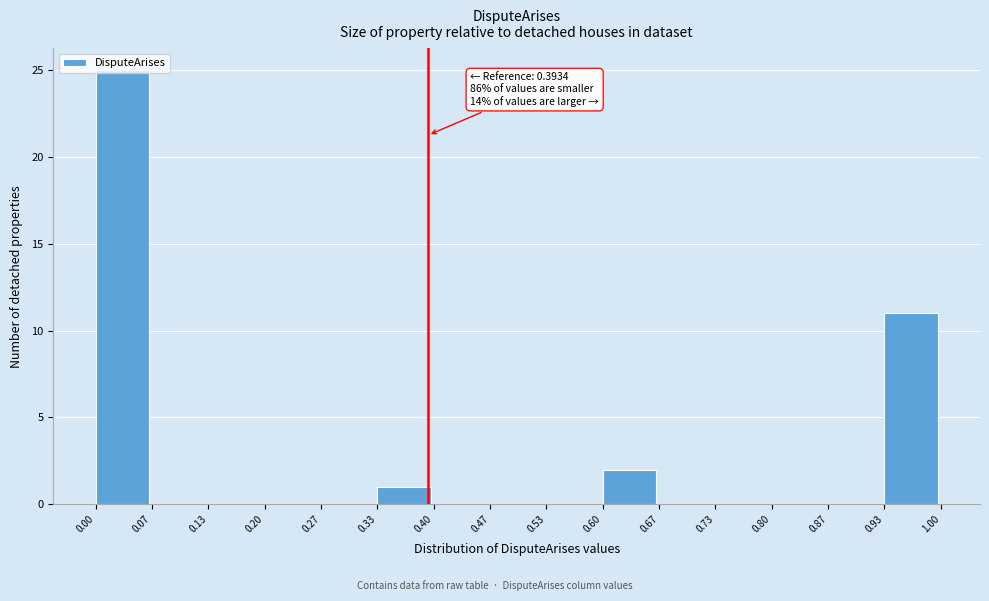

Over which range of the x-axis is the bar tallest?

0.00 to 0.07